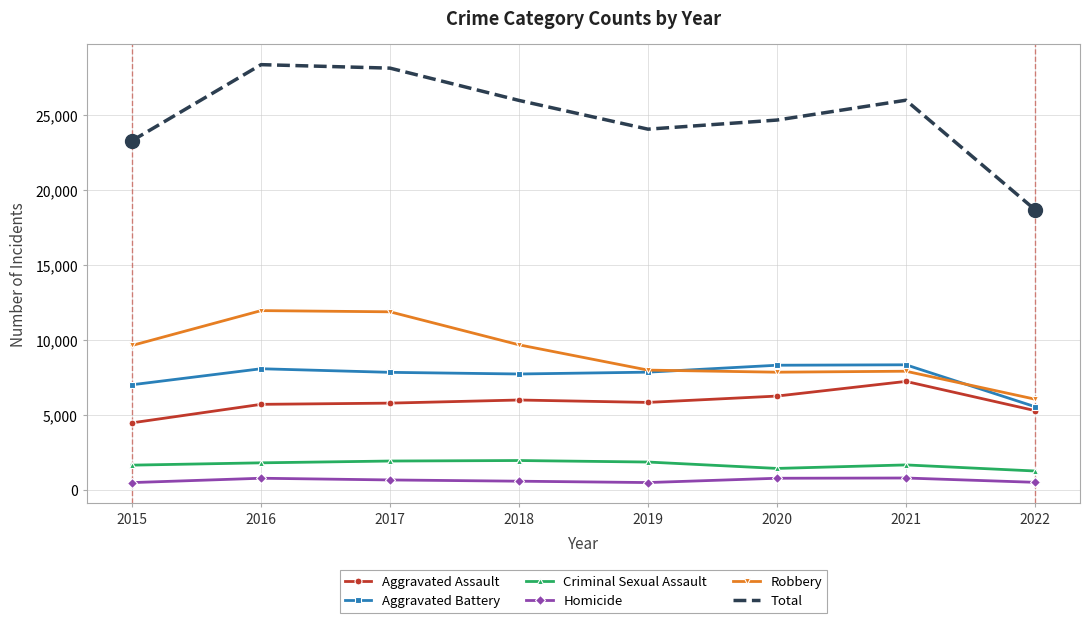

What is the difference between the Homicide values at 2021 and 2017?

129